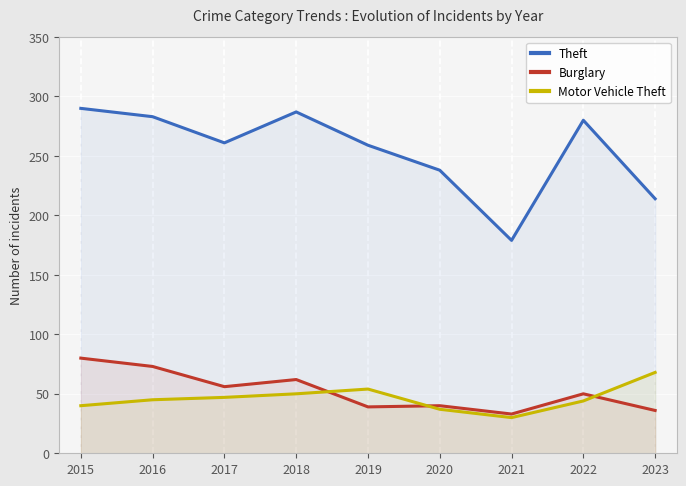

The value of Motor Vehicle Theft at 2020 is 37. True or false?

True